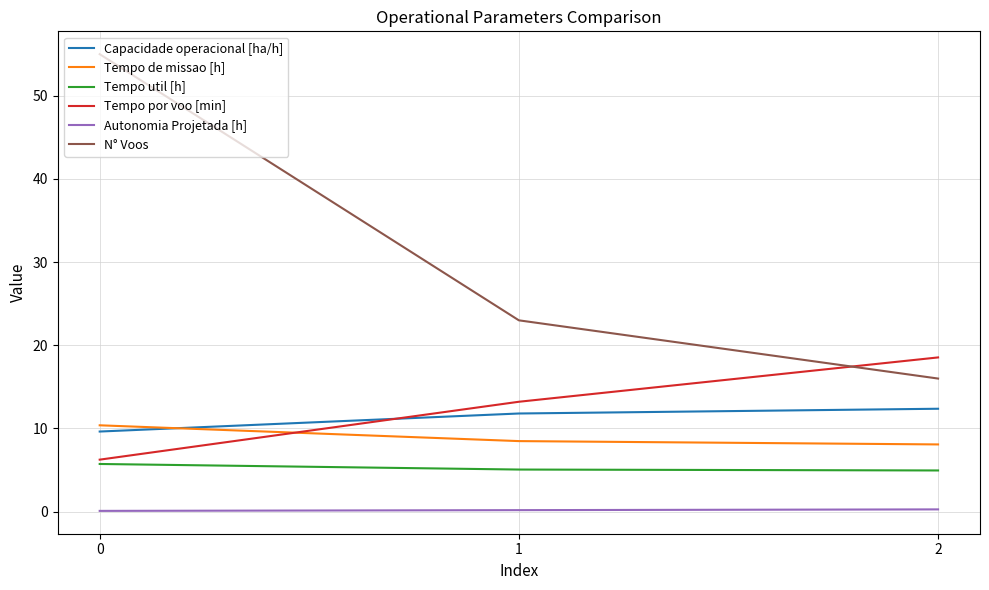

What is the greatest value displayed?

55.0